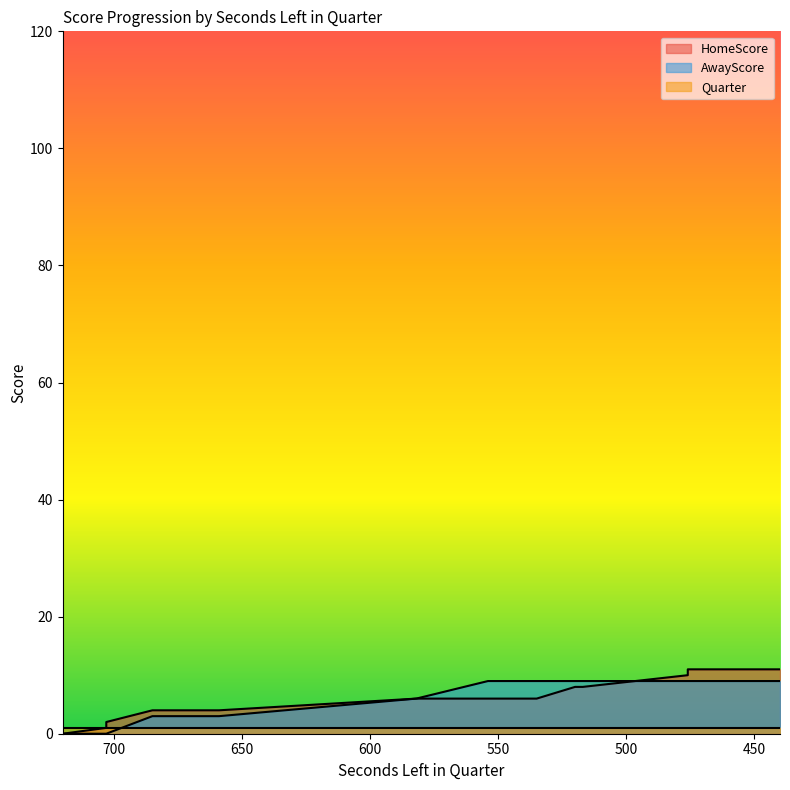

What is the difference between the maximum and minimum values in the HomeScore series?

11